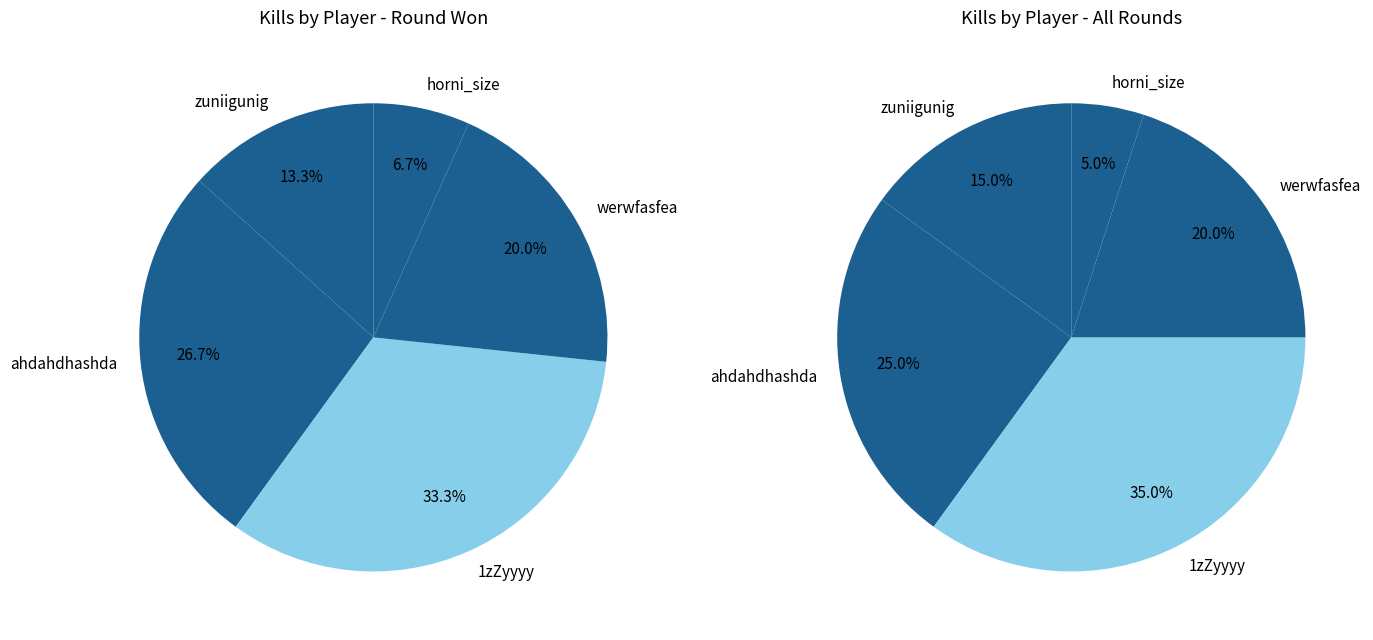

The horni_size slice represents 16% of the pie. True or false?

False